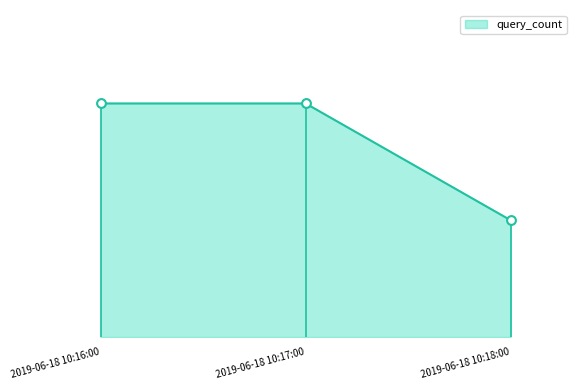

Which has a higher value, 2019-06-18 10:17:00 or 2019-06-18 10:18:00?

2019-06-18 10:17:00